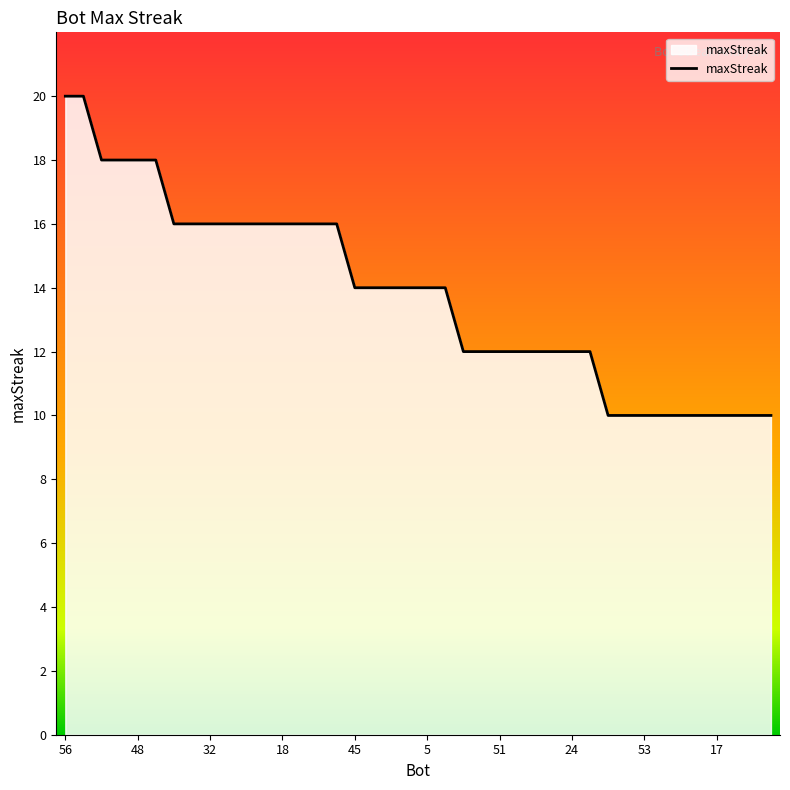

What is the greatest value displayed?

20